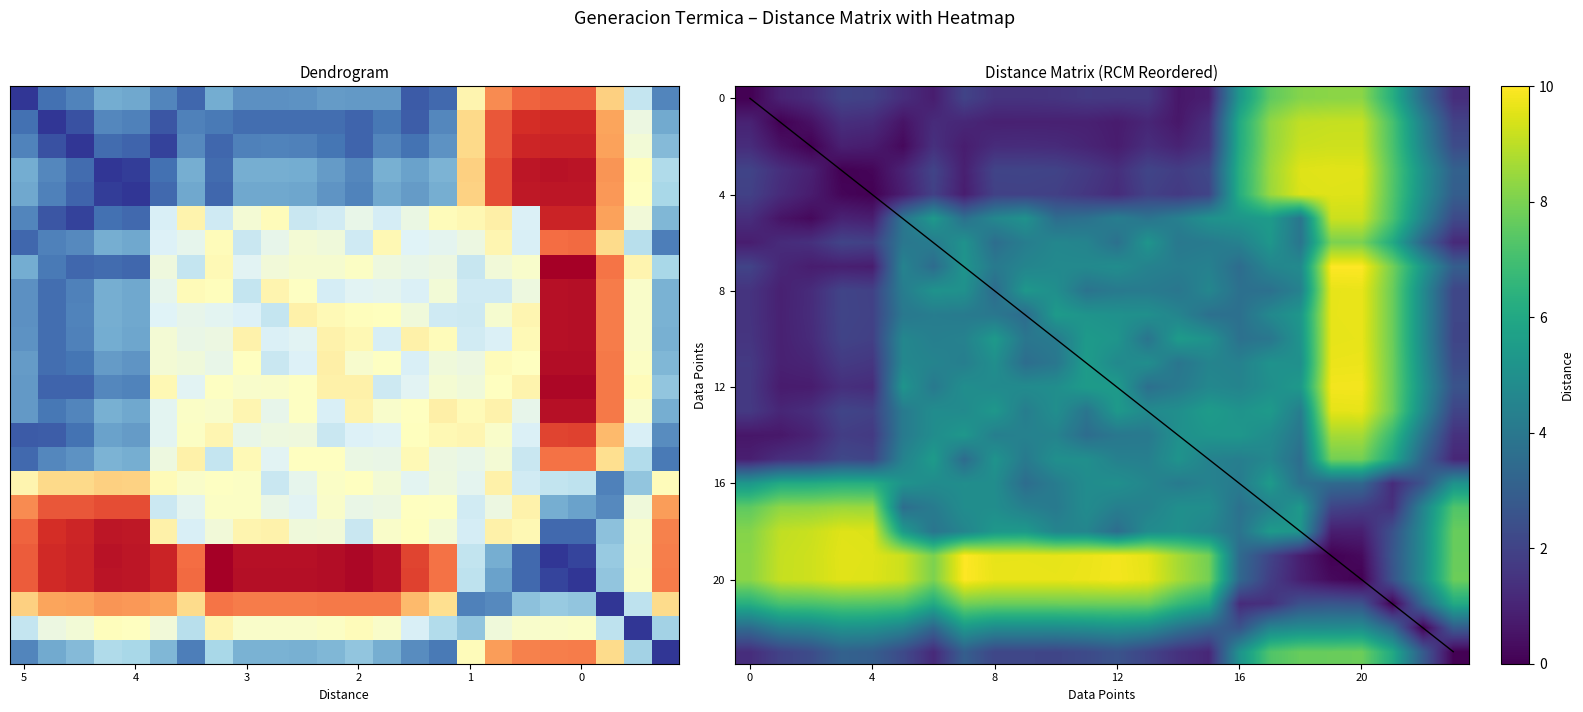

What is the sum of the row_16 values at 19 and 22?

6.0